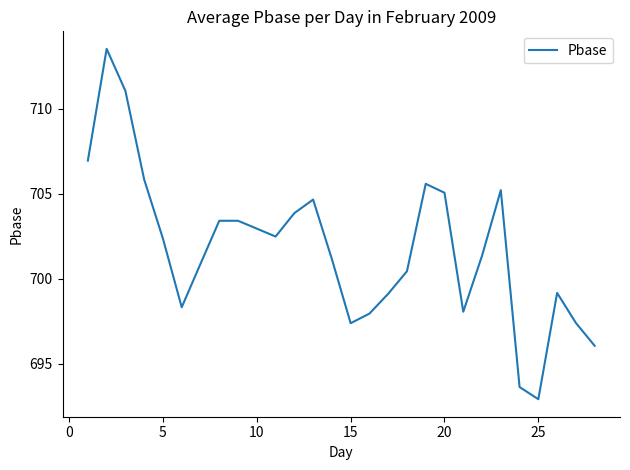

What is the minimum value shown in the chart?

692.9